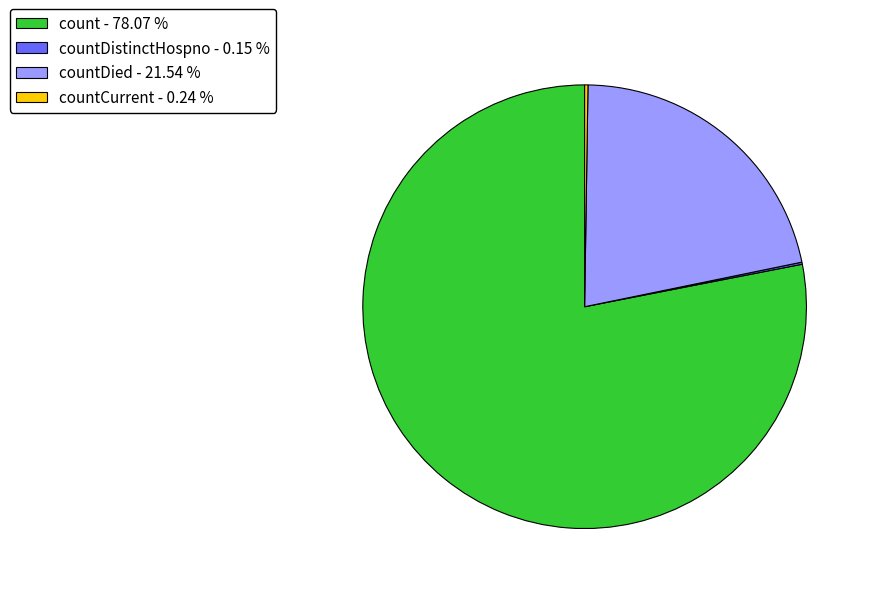

Does any single category account for the majority?

Yes